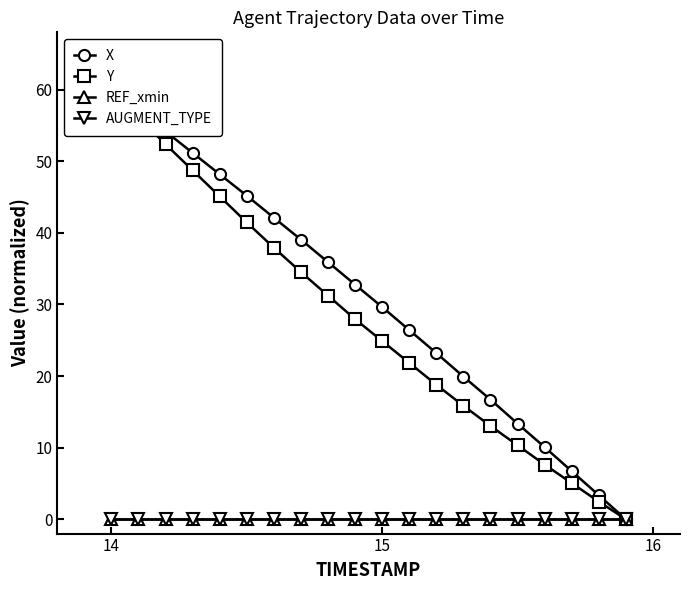

How many values in the Y series are below 27?

10